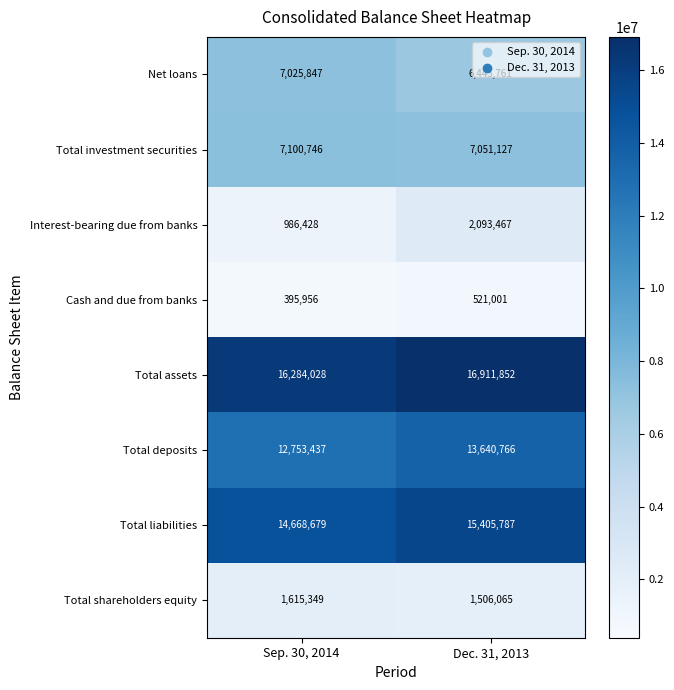

Where is Cash and due from banks nearest to the value 458478?

Sep. 30, 2014